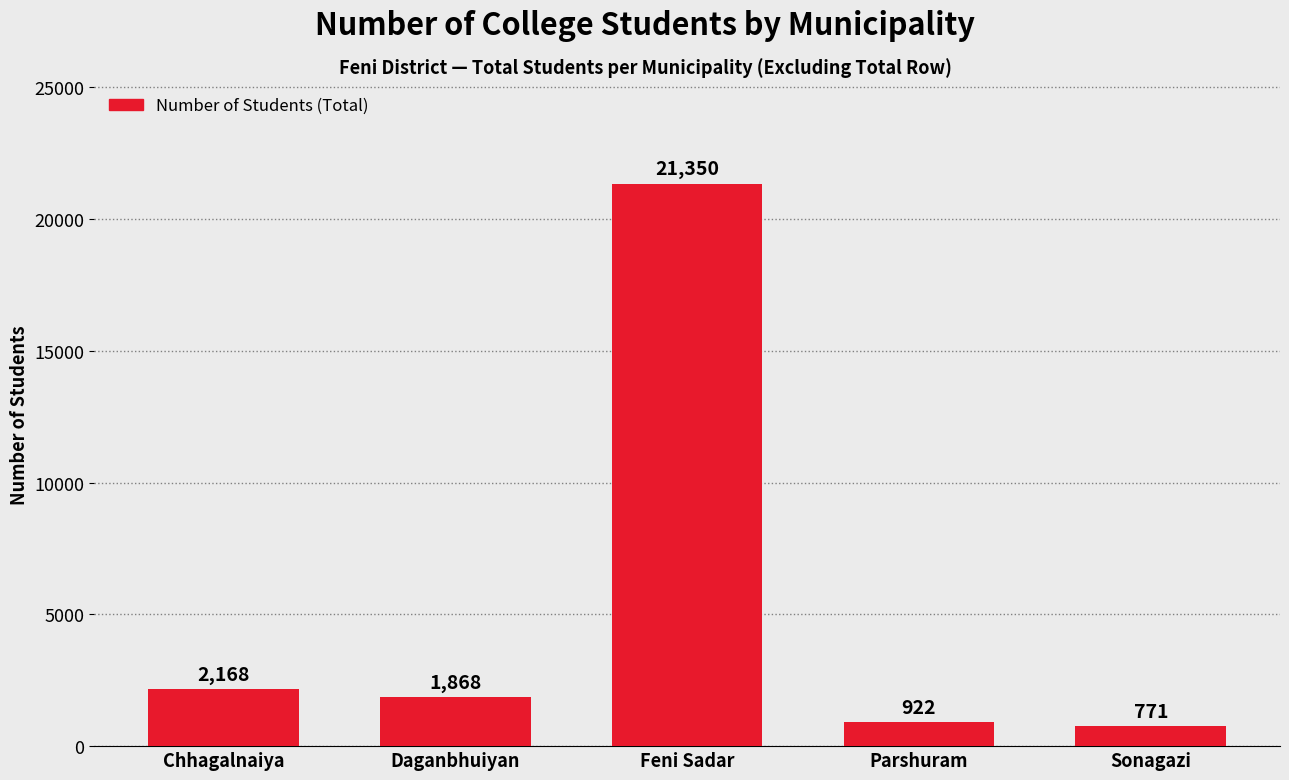

How many values are below 1868?

2